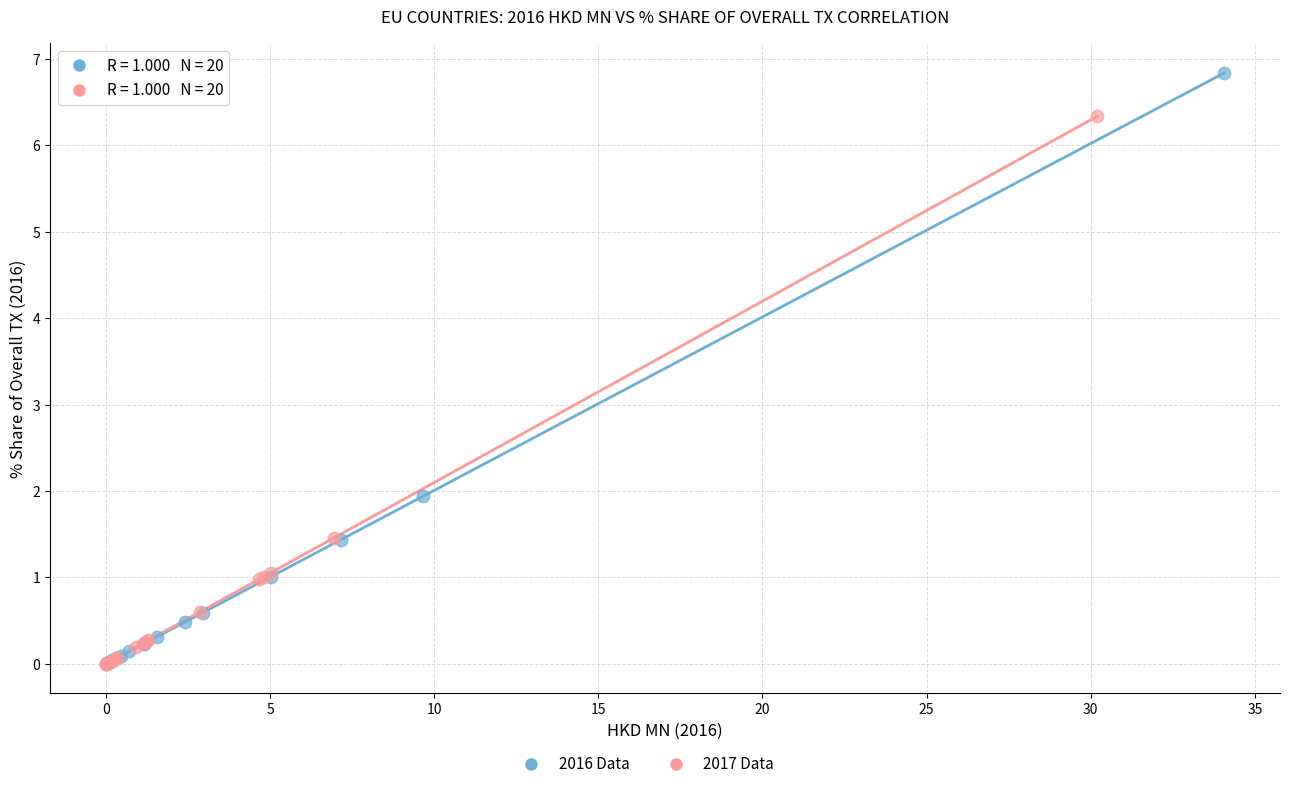

Which series has the largest Y range (max minus min)?

2016 Data